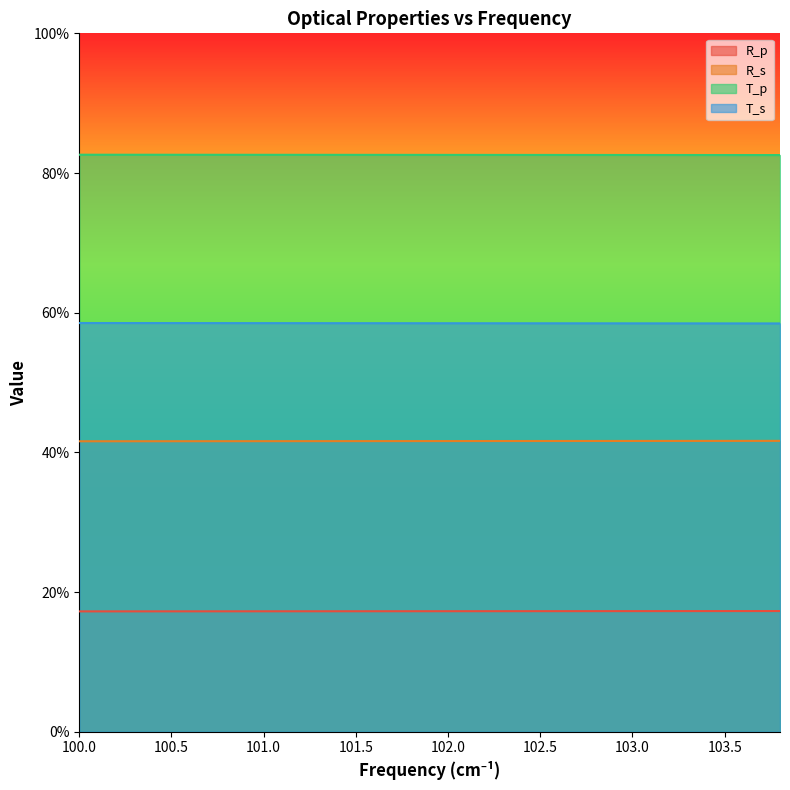

True or false: T_p and R_p cross at least once.

False